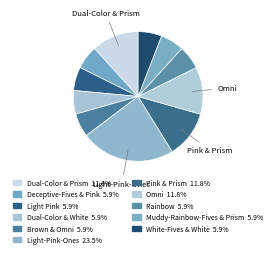

Count the number of slices in the pie.

11